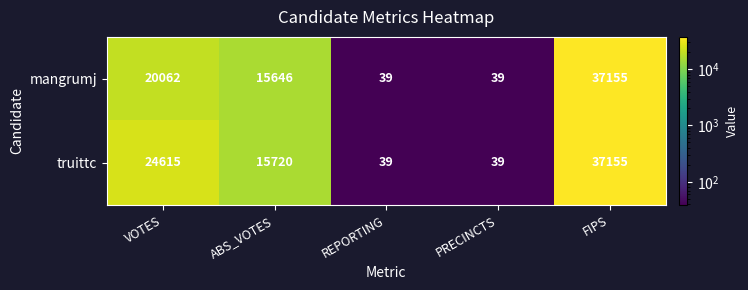

List the series in order of their overall mean, lowest first.

mangrumj, truittc